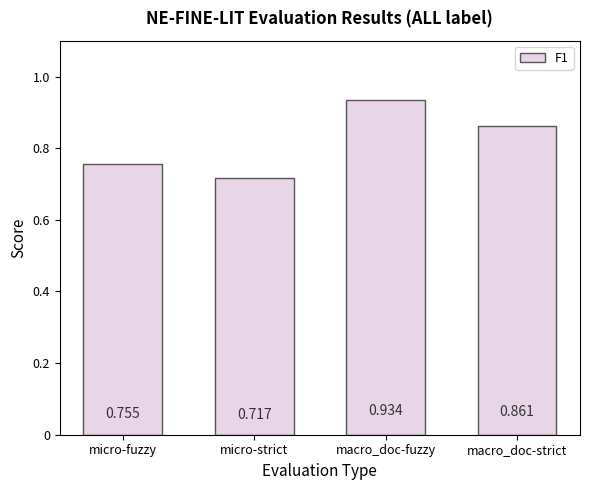

Which category has the highest value across all series?

macro_doc-fuzzy